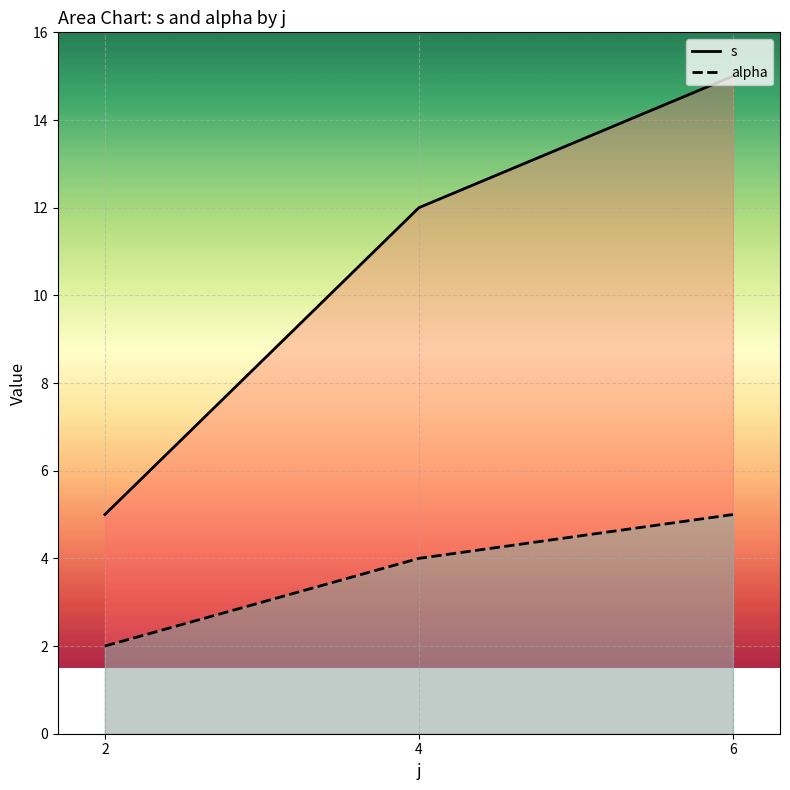

What are all the series names shown in the legend?

s, alpha